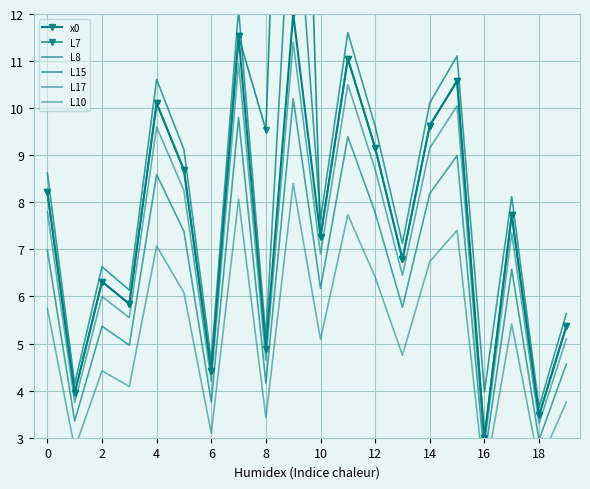

Between 12 and 17, which series saw the biggest shift?

L15